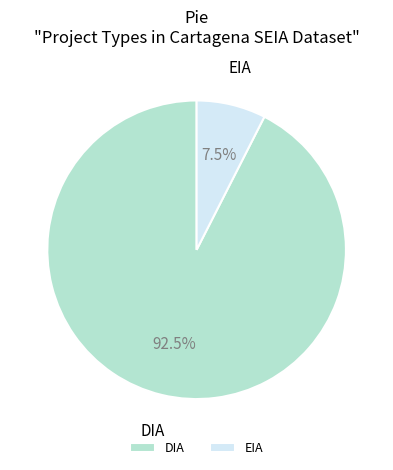

Between EIA and DIA, which is larger?

DIA